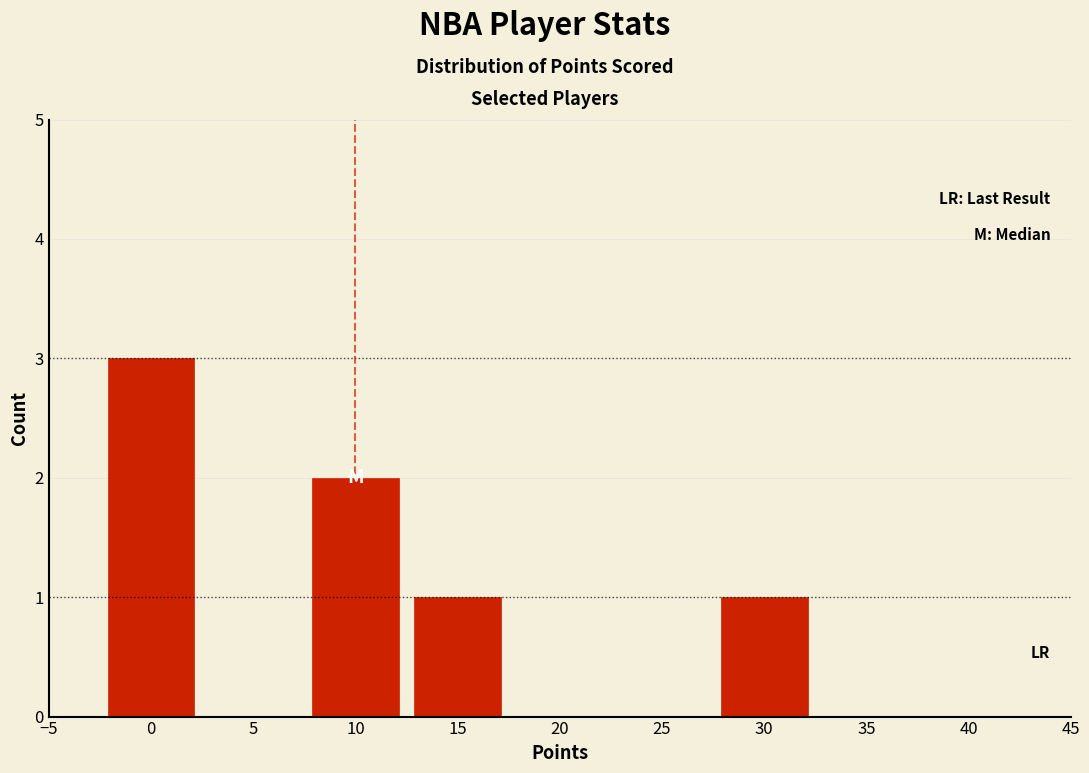

Which range on the x-axis has the tallest bar?

-2.5 to 2.5